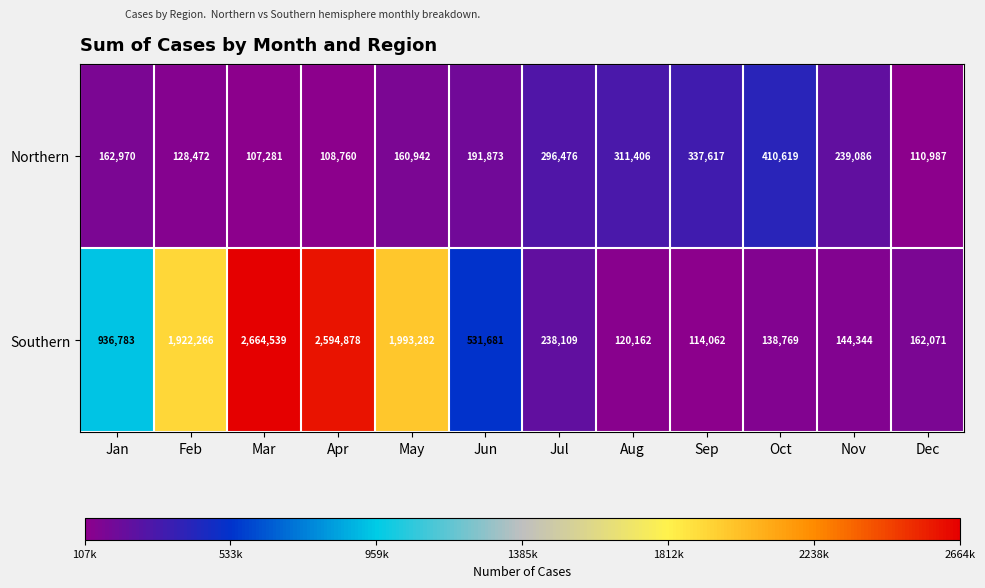

The value of Southern at May is 419003. True or false?

False